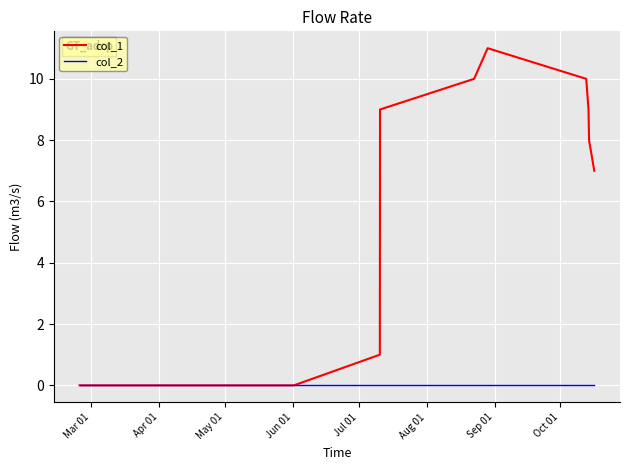

List the series in order of their overall mean, lowest first.

col_2, col_1